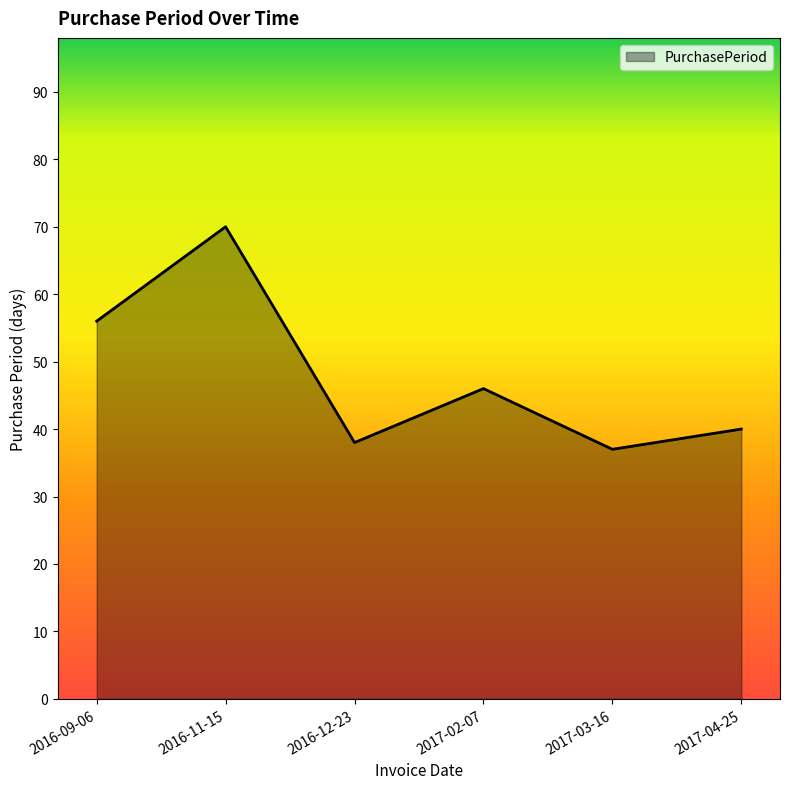

What is the smallest value displayed?

37